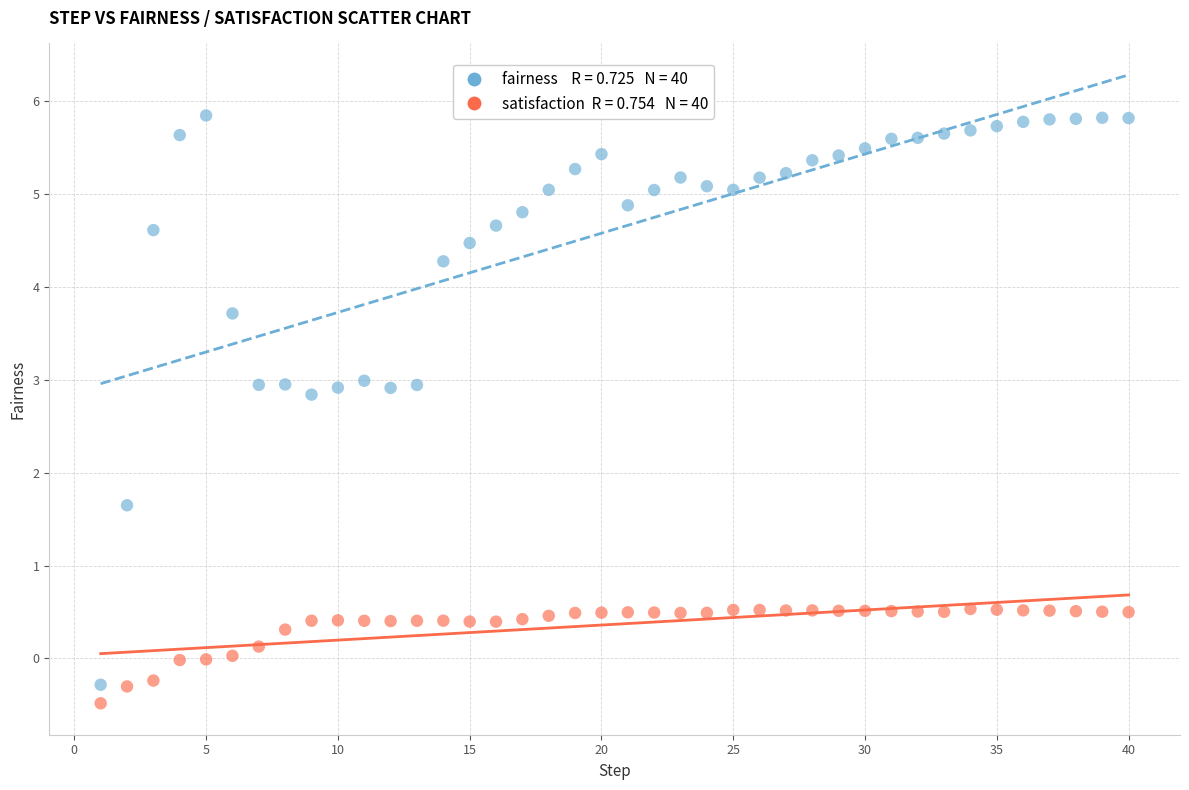

Across all data points, what is the range of Y values (max minus min)?

6.3